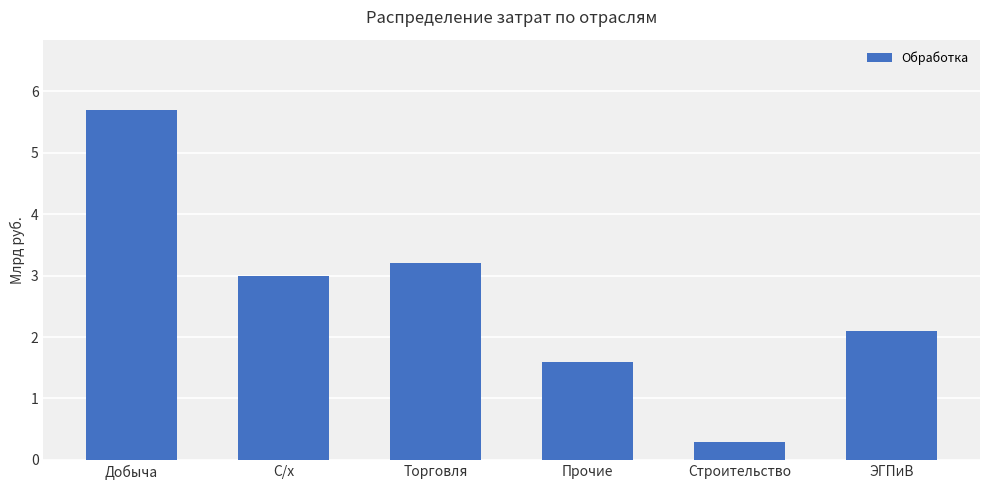

Where does the data first go above 3?

Добыча